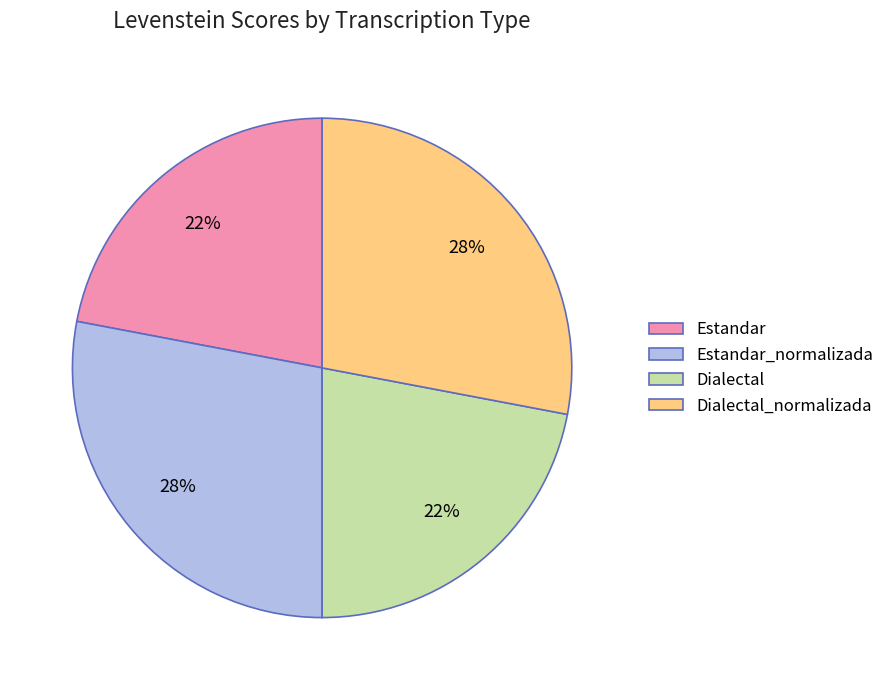

Is there a majority slice in this chart?

No